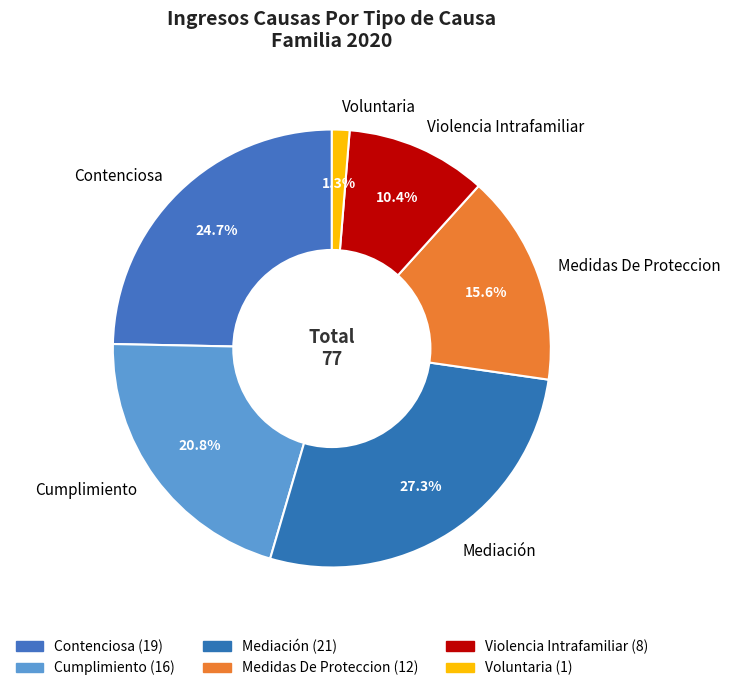

True or false: Medidas De Proteccion accounts for 16% of the total.

True